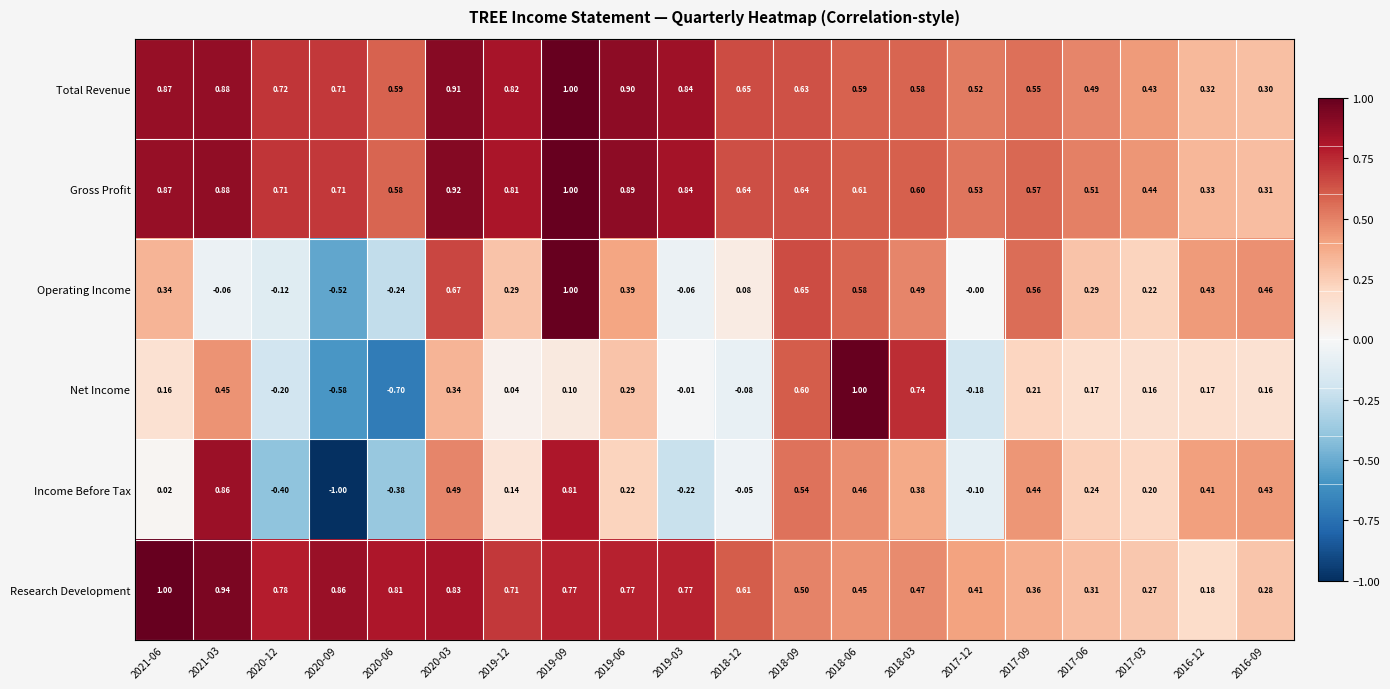

What is the minimum value shown in the chart?

-1.0